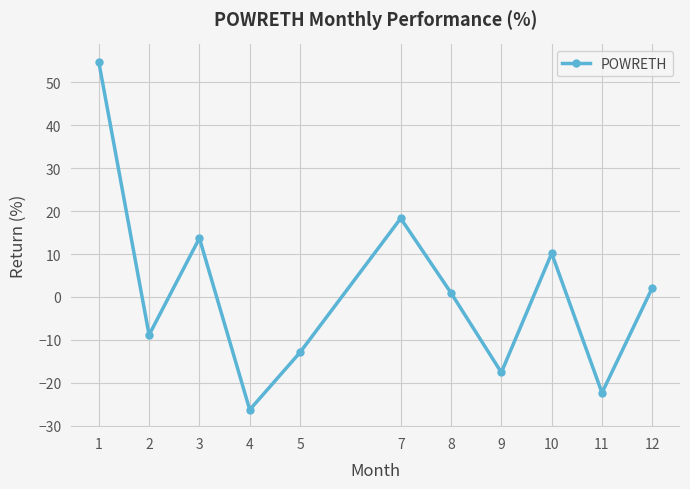

How many values are below 0?

5